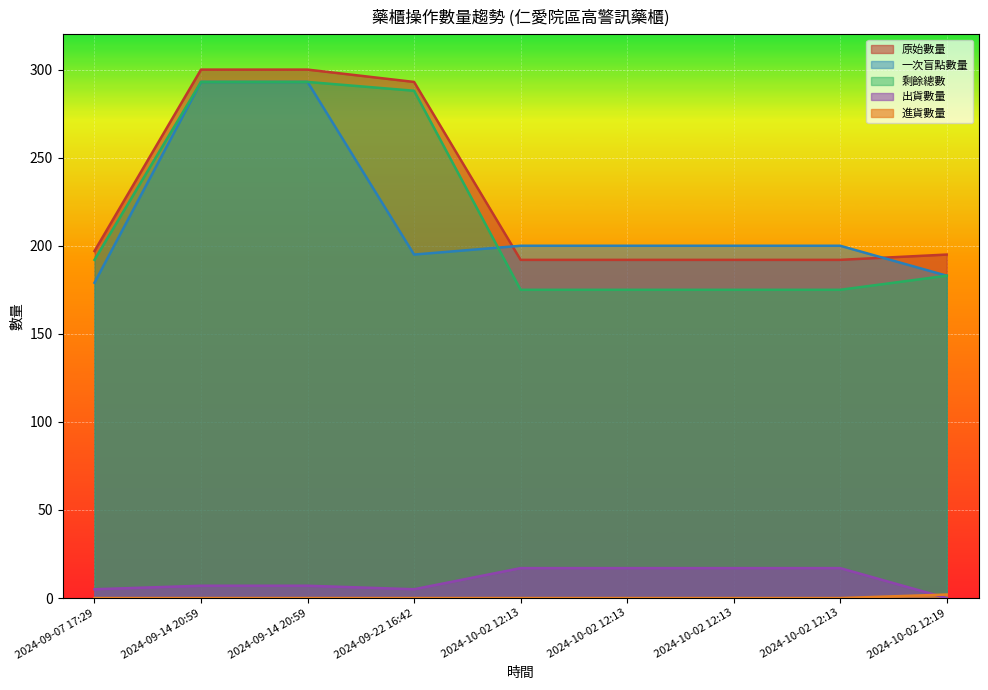

At which label is 剩餘總數 closest to 234?

2024-09-07 17:29